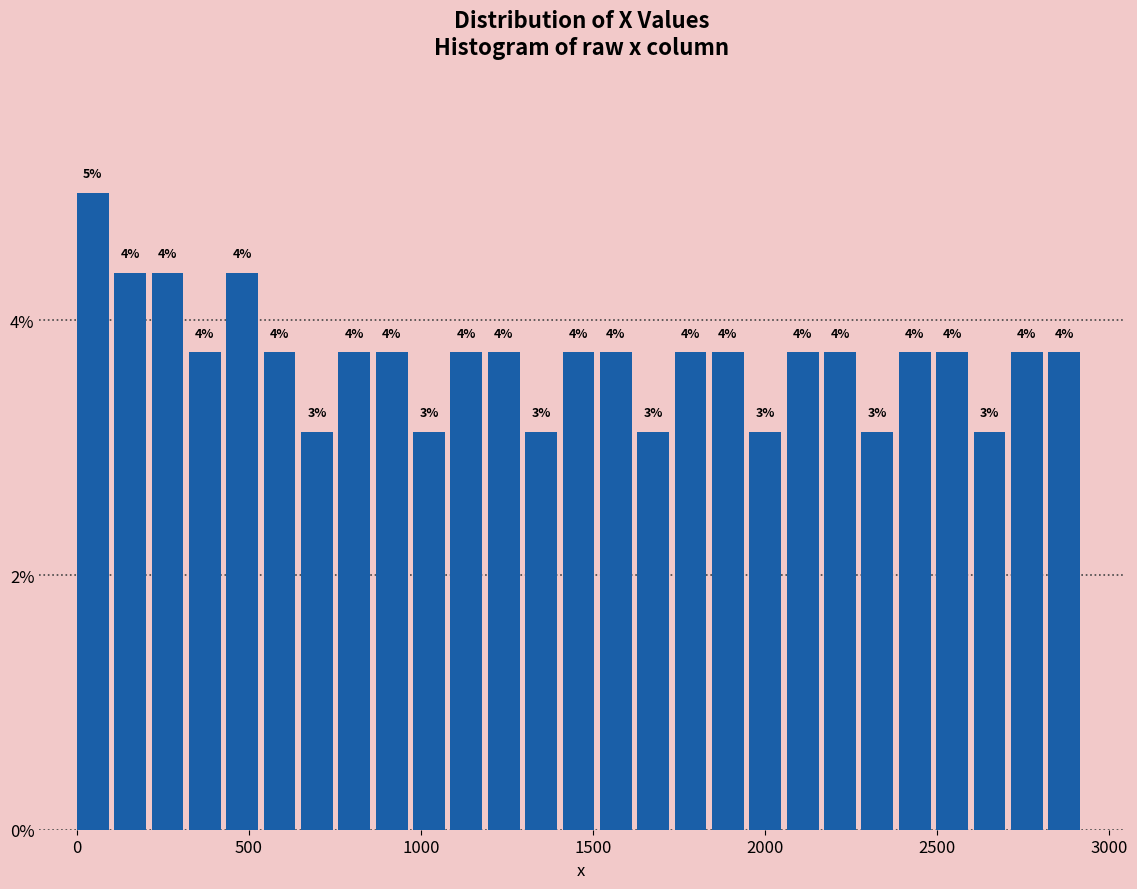

Read against the x-axis, roughly where is the centre of the tallest bar?

50